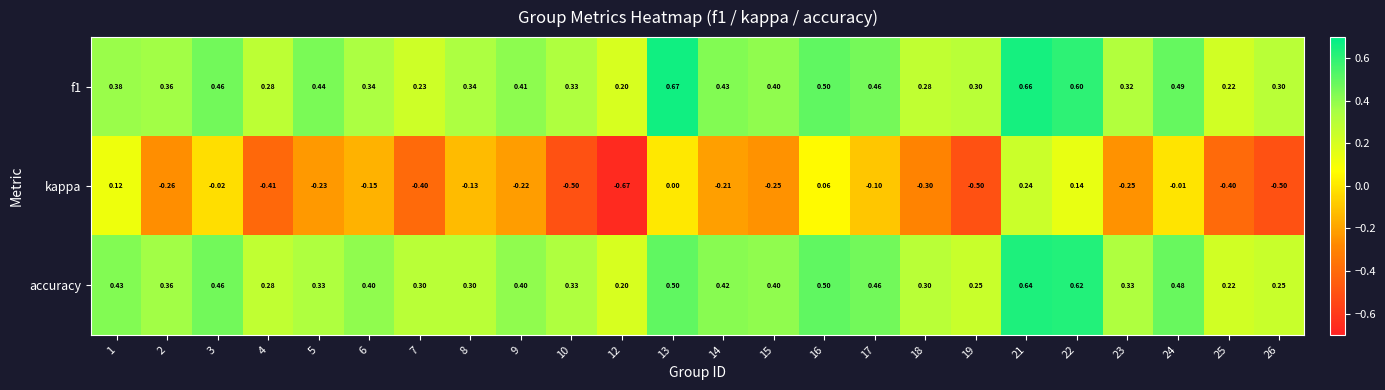

Which series has the widest spread of values?

kappa